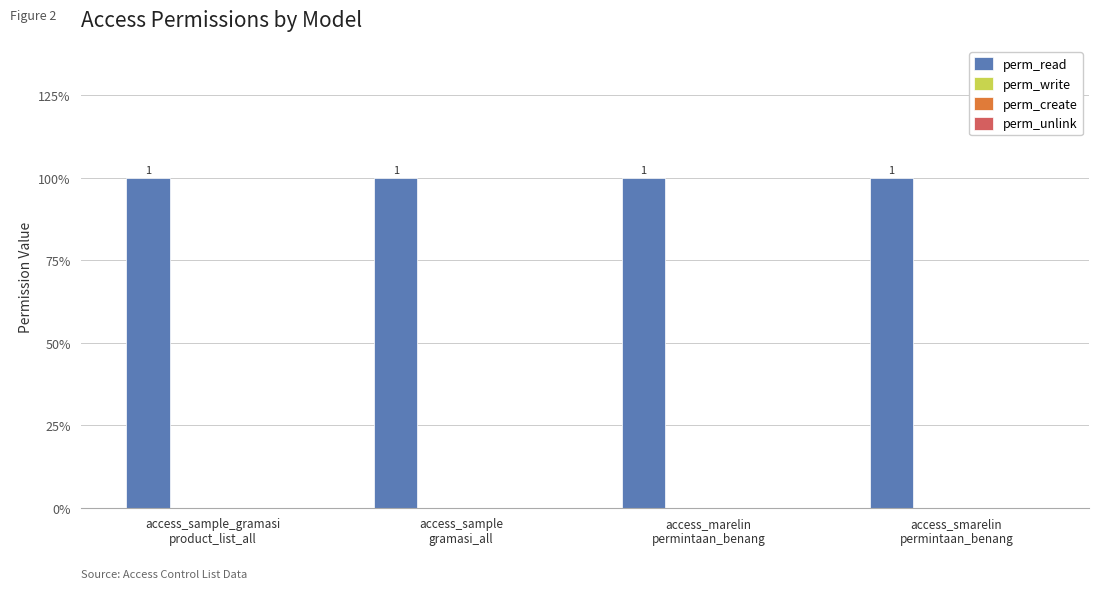

What is the label of the 4th bar from the left?

access_smarelin
permintaan_benang